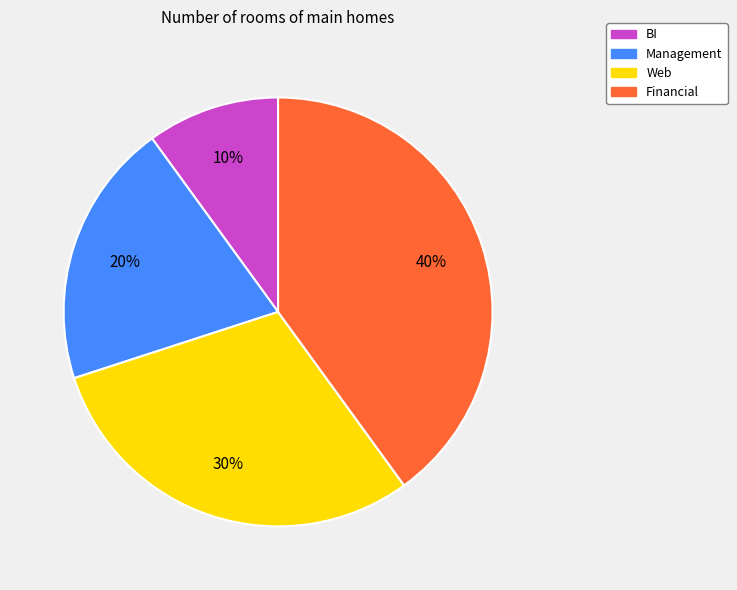

Combined, do Management and BI account for over 50%?

No